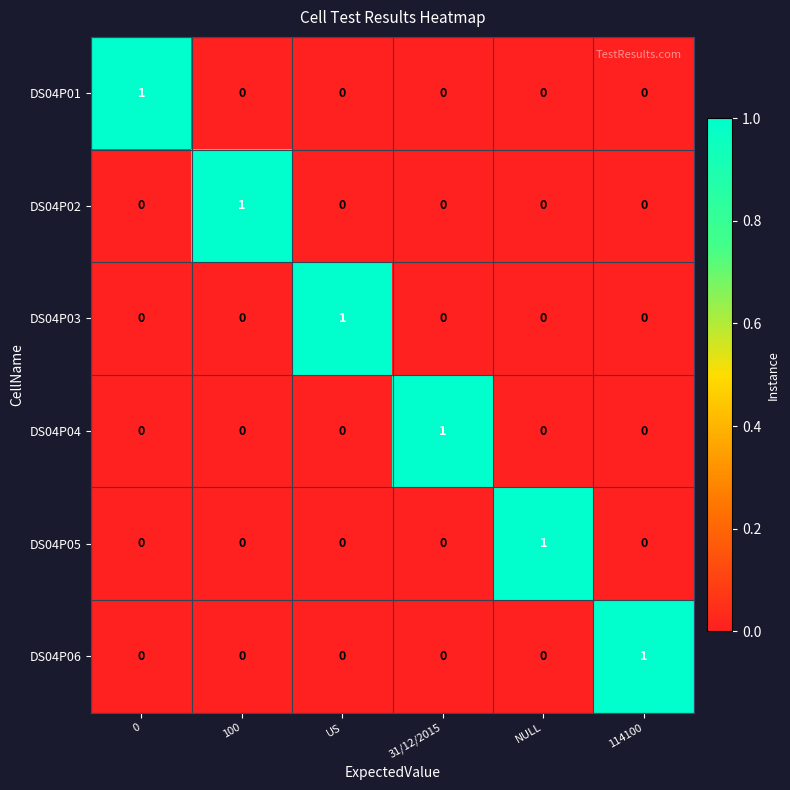

Count the DS04P03 values in the range 0 to 1.

6